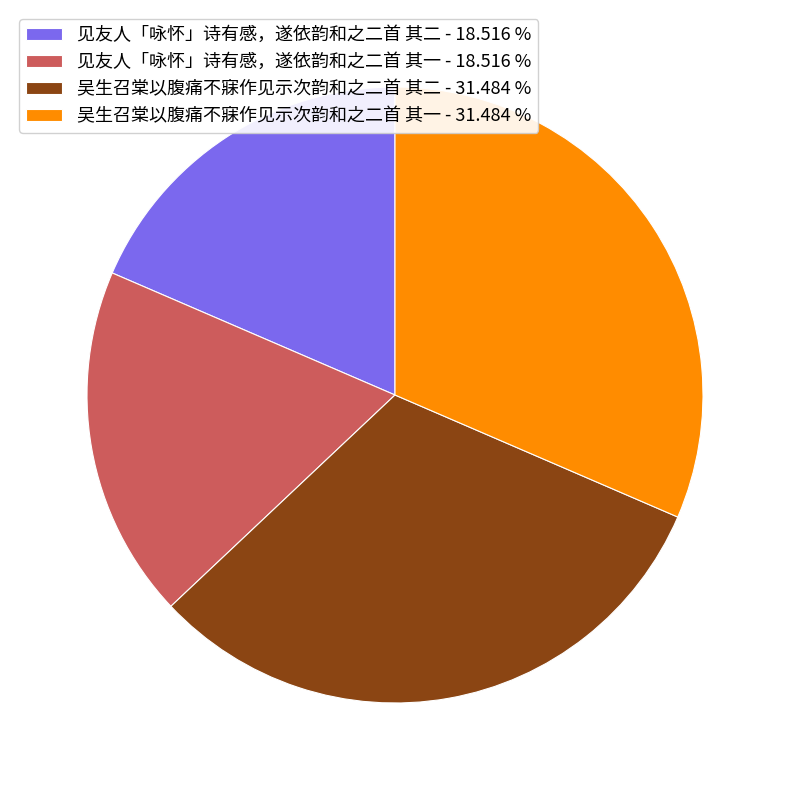

Is 见友人「咏怀」诗有感，遂依韵和之二首 其一 the majority of the pie?

No